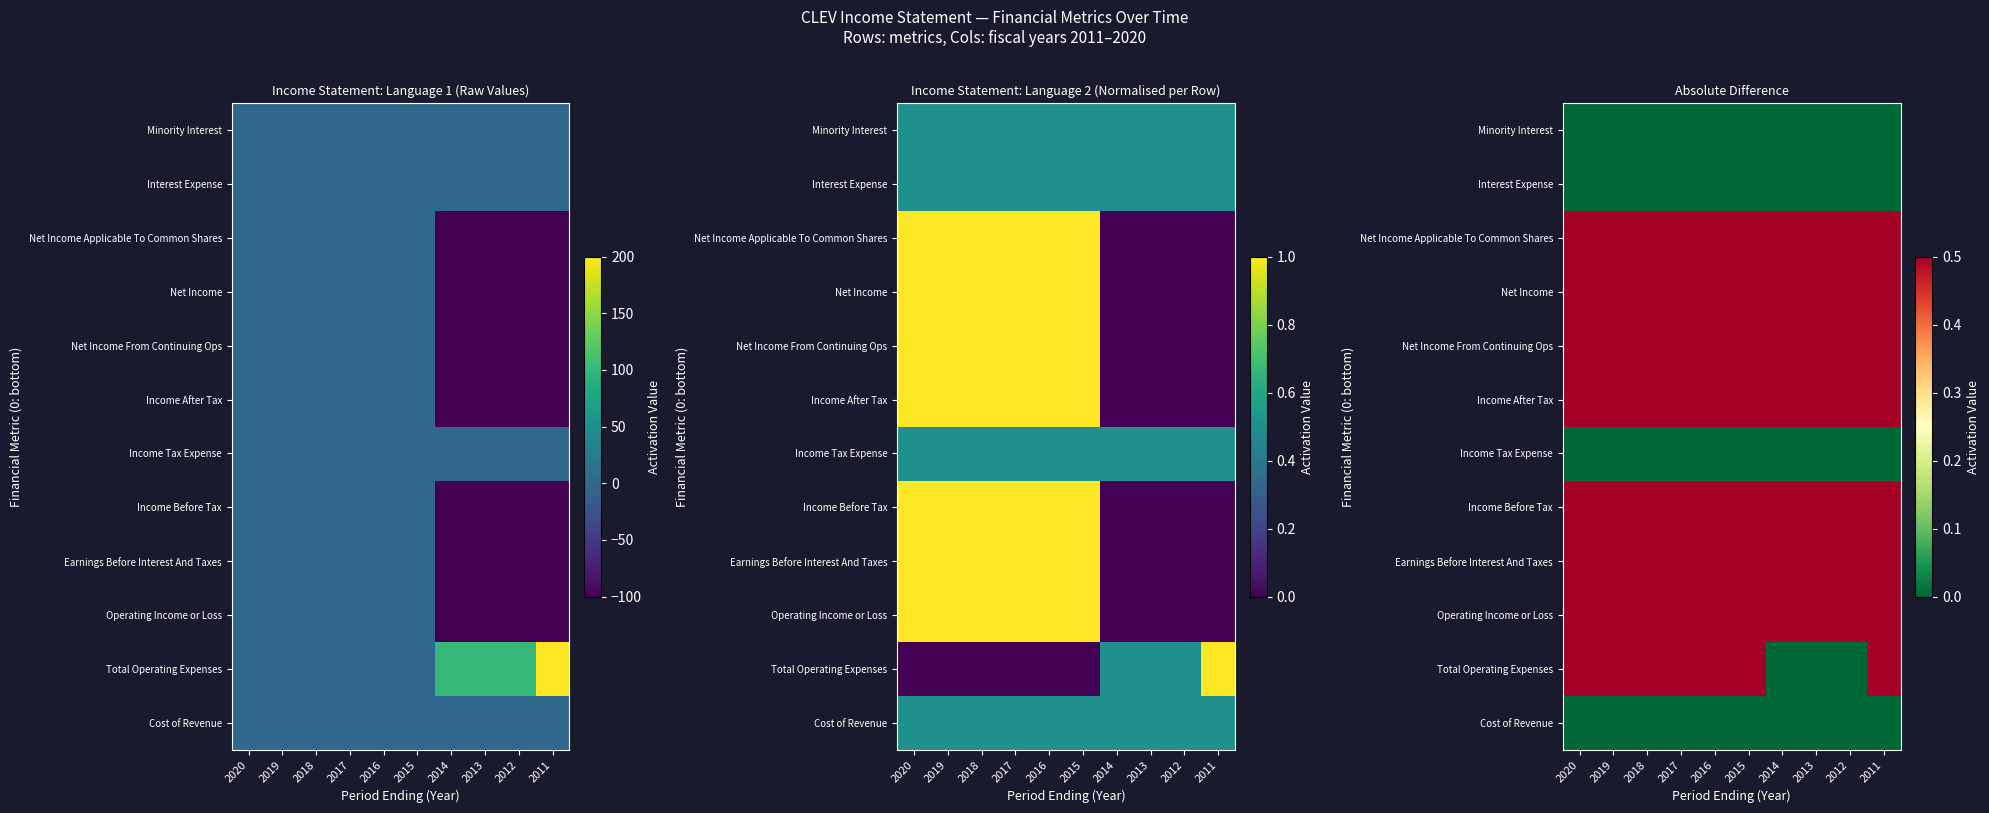

What is the highest value of the Income Before Tax series?

0.5